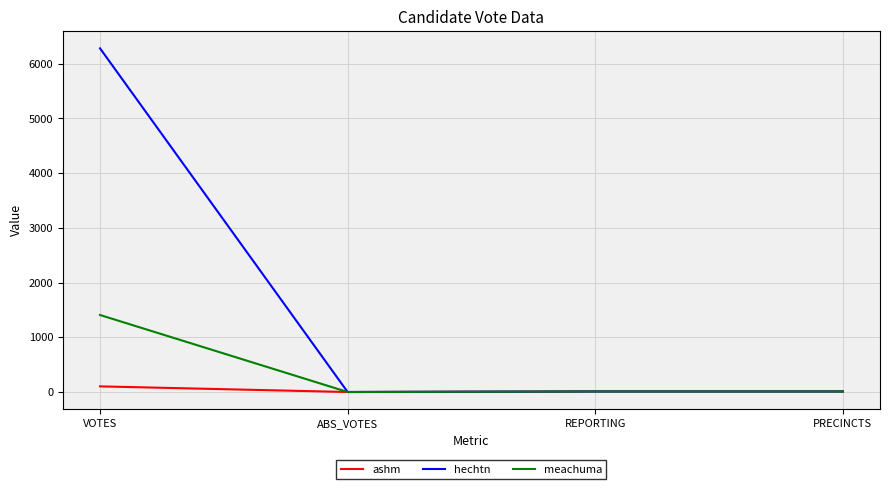

Does the chart display data point markers on the line(s)?

No